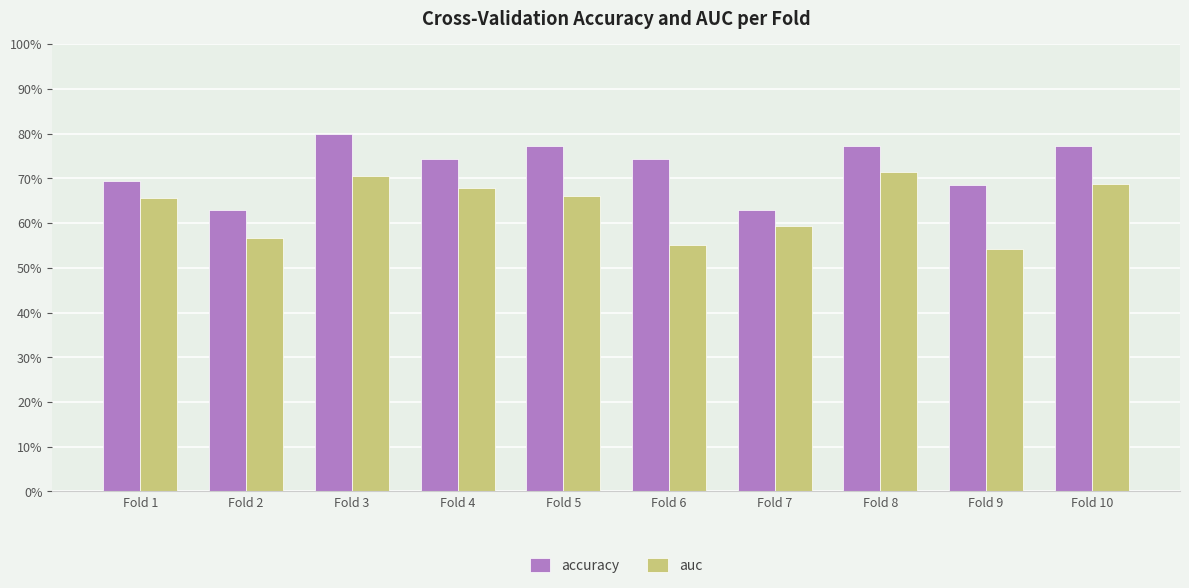

What are all the series names shown in the legend?

accuracy, auc